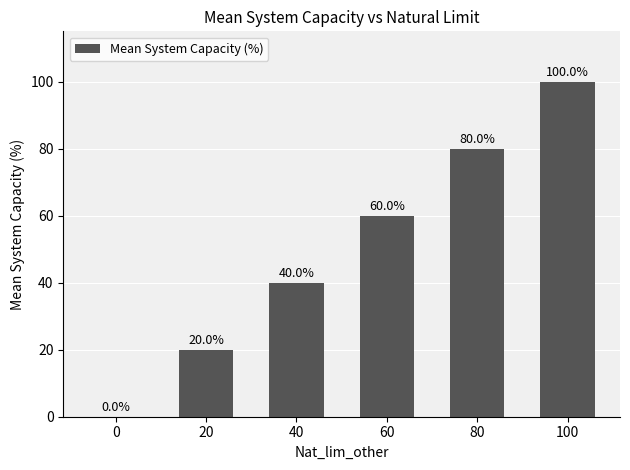

What is the maximum value shown in the chart?

100